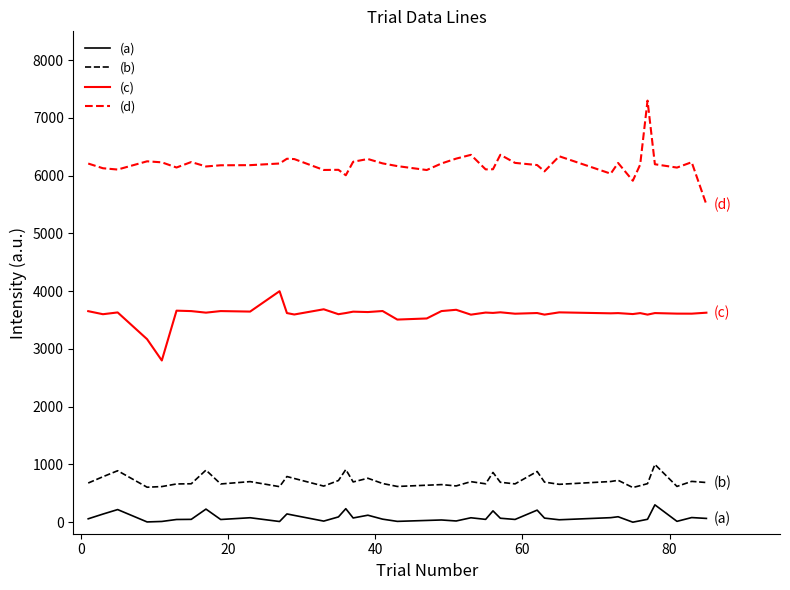

Which series has the widest spread of values?

(d)